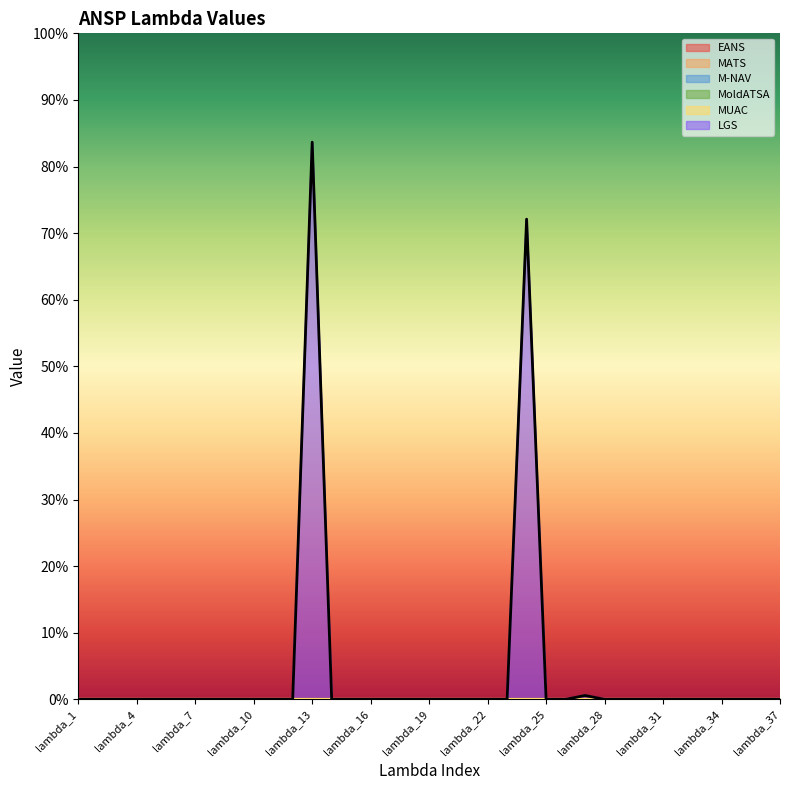

The value of MUAC at lambda_29 is 0.0. True or false?

True